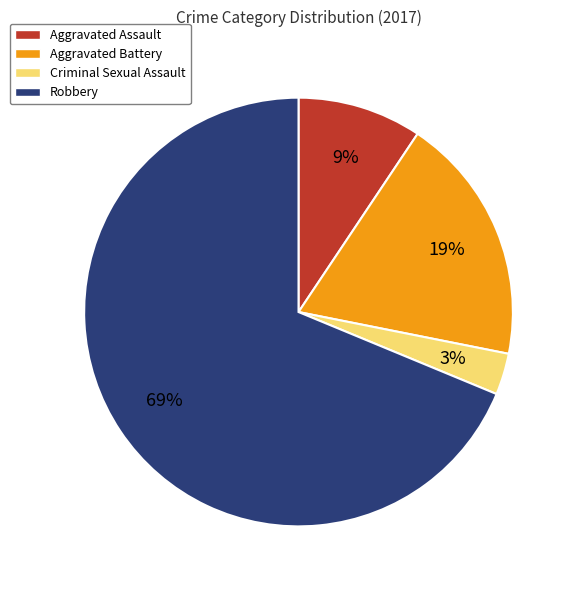

Which has a higher value, Criminal Sexual Assault or Aggravated Assault?

Aggravated Assault